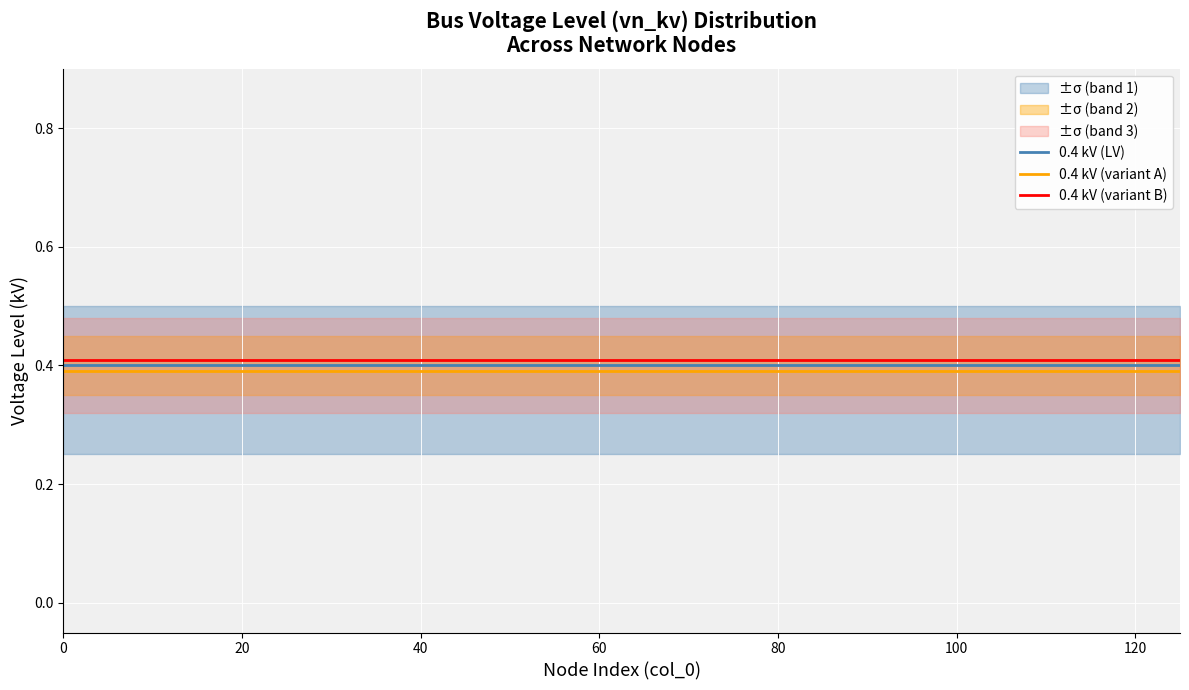

Does the chart display data point markers on the line(s)?

No